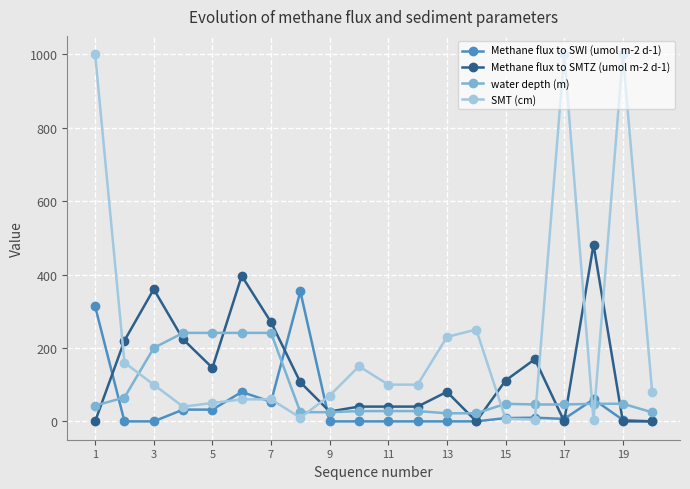

Rank the series by their average value, from lowest to highest.

Methane flux to SWI (umol m-2 d-1), water depth (m), Methane flux to SMTZ (umol m-2 d-1), SMT (cm)